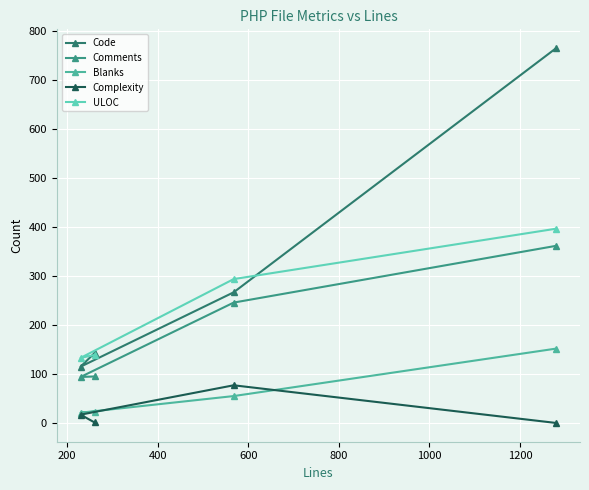

What is the difference between the second highest and minimum values in the Code series?

152